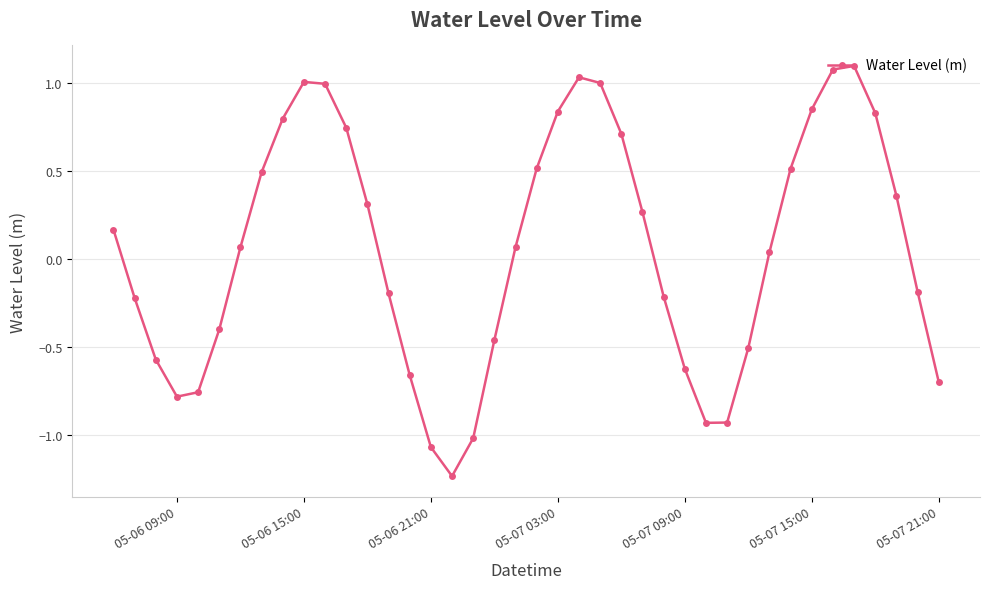

How many points are higher than both their immediate neighbors (excluding endpoints)?

3